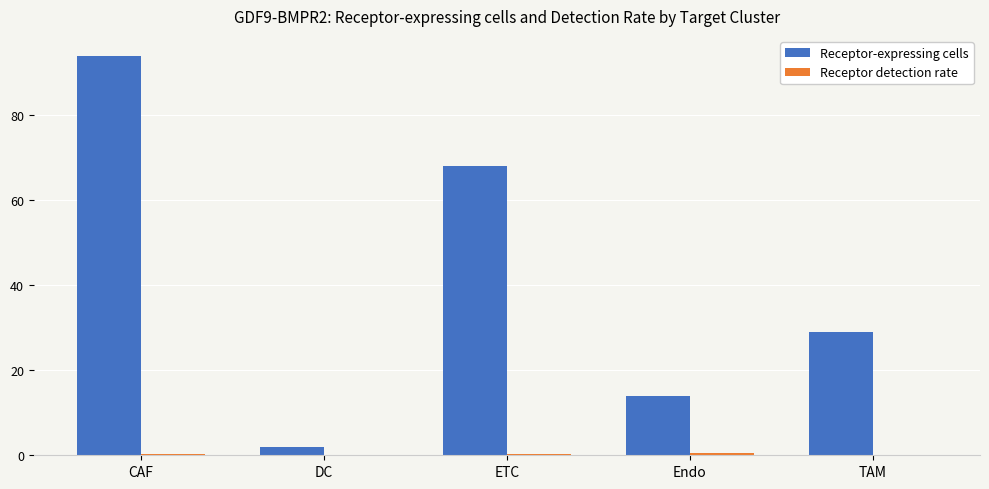

At which category does the chart reach its peak across all series?

CAF